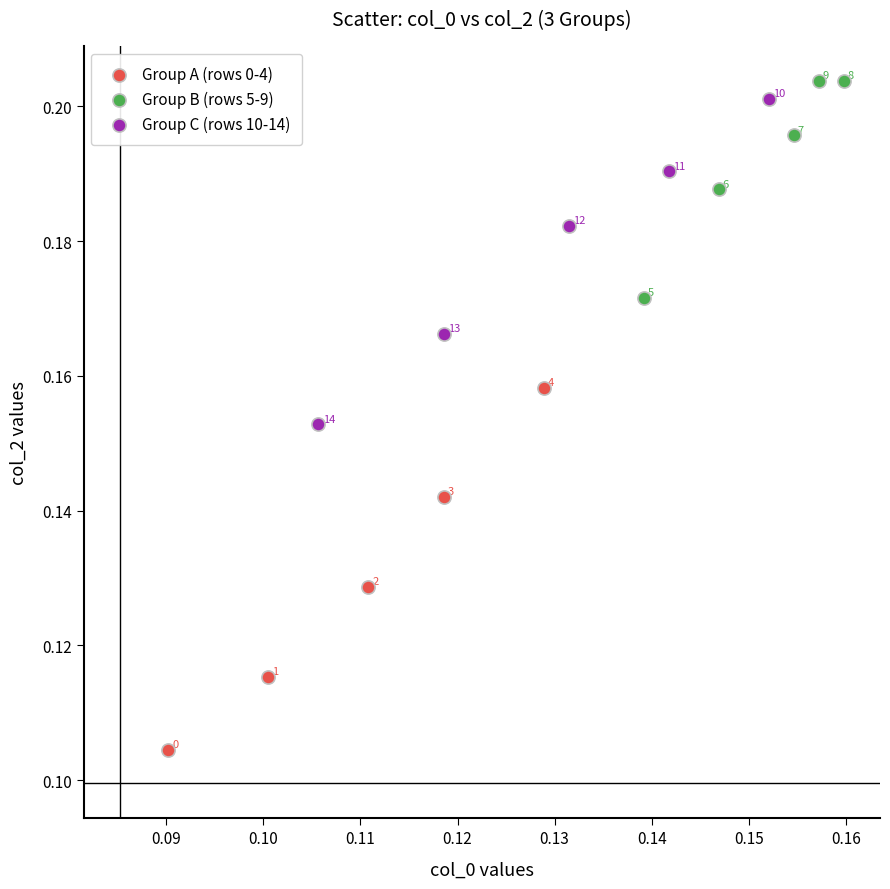

Which series contains the lowest Y value?

Group A (rows 0-4)